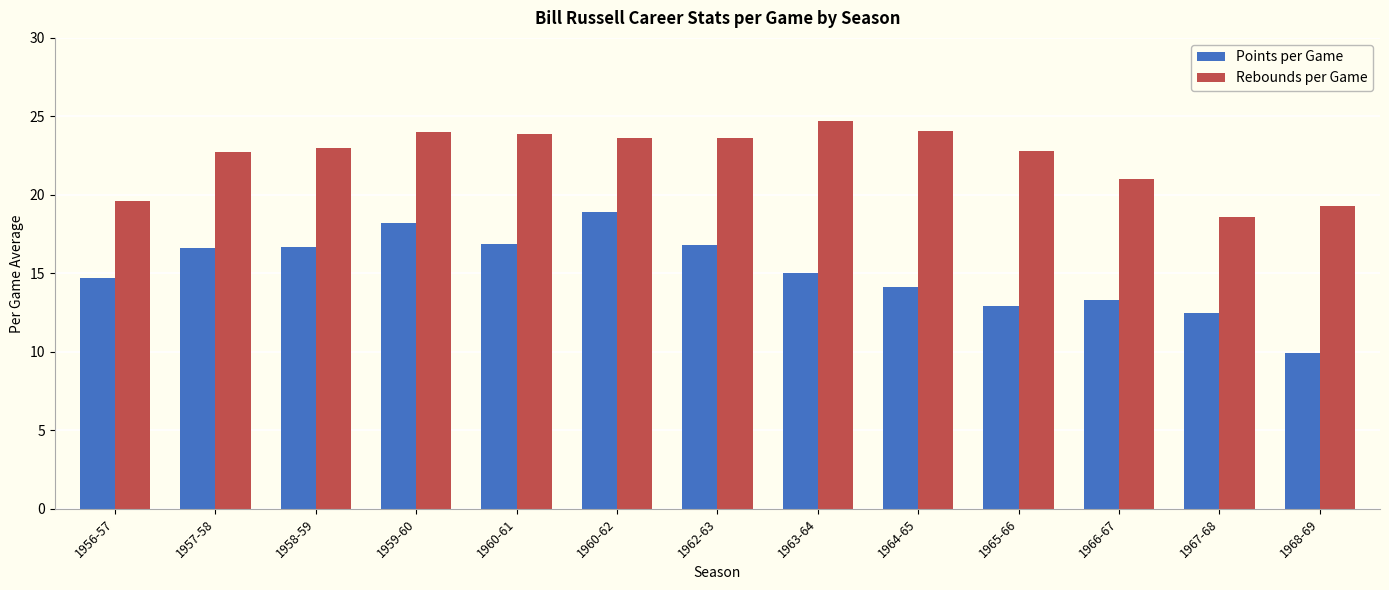

Are the bars horizontal?

No